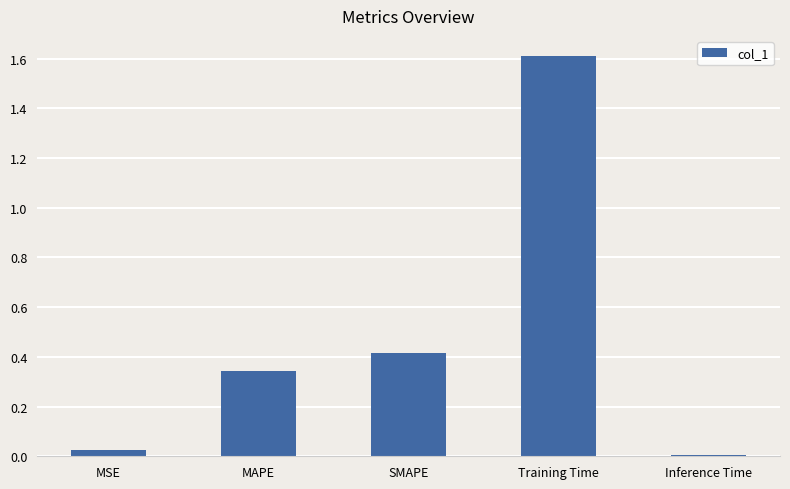

What is the maximum value shown in the chart?

1.6